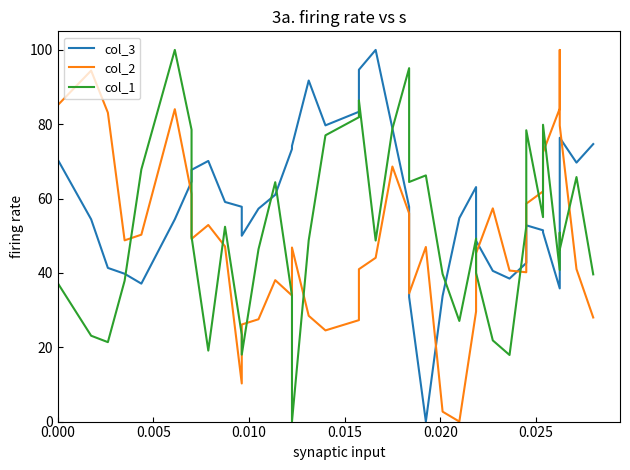

The value of col_3 at 15 is 99.2. True or false?

False